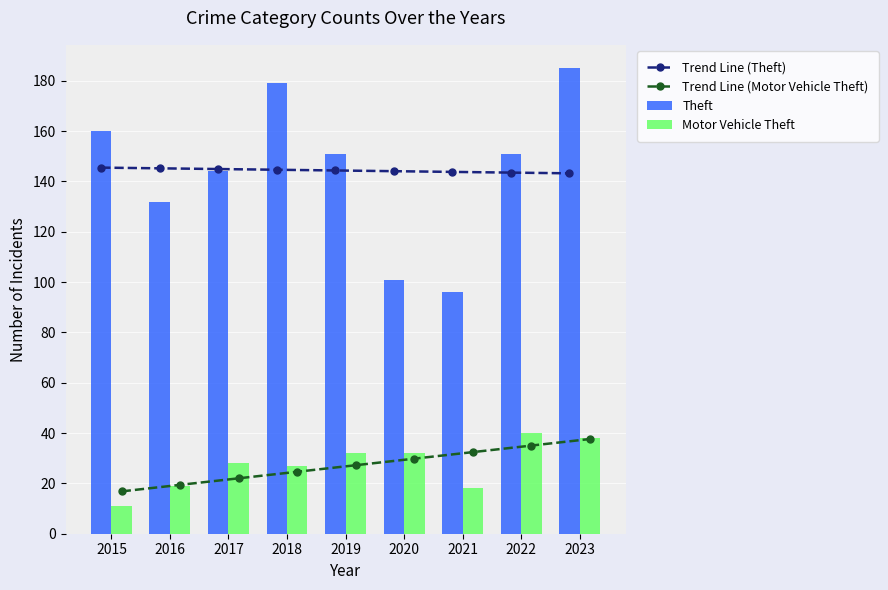

What is the average value of the Theft series?

144